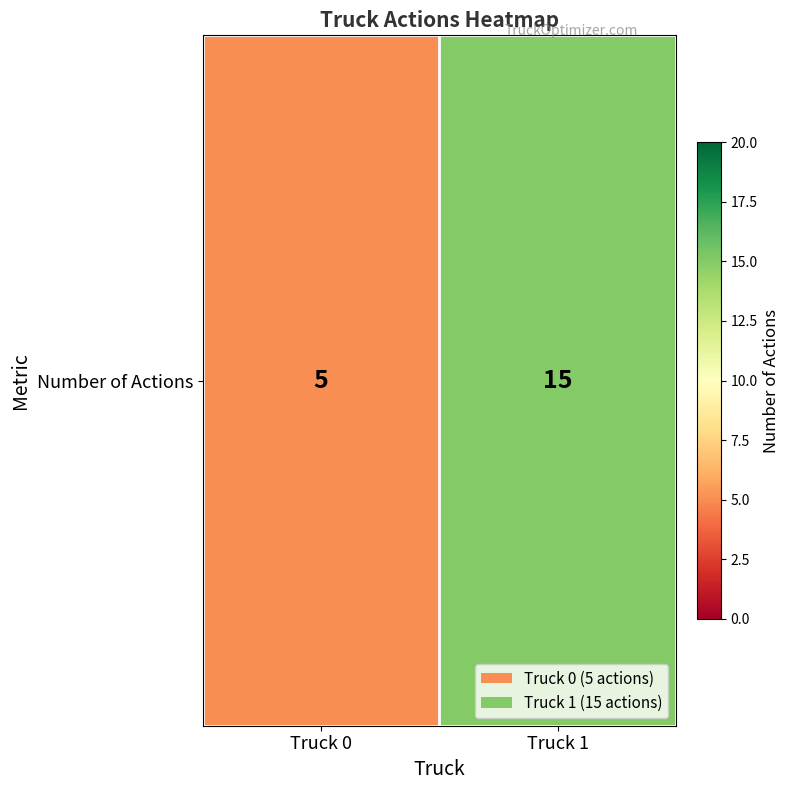

What is the change in value from Truck 0 to Truck 1?

+10